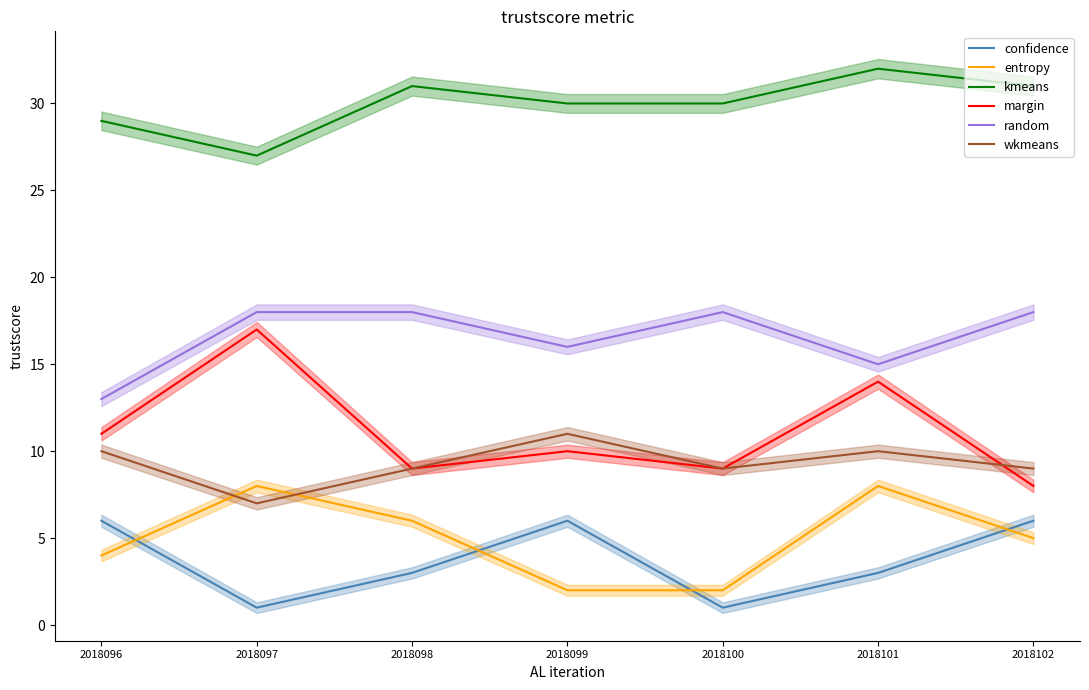

What is the average value of the entropy series?

5